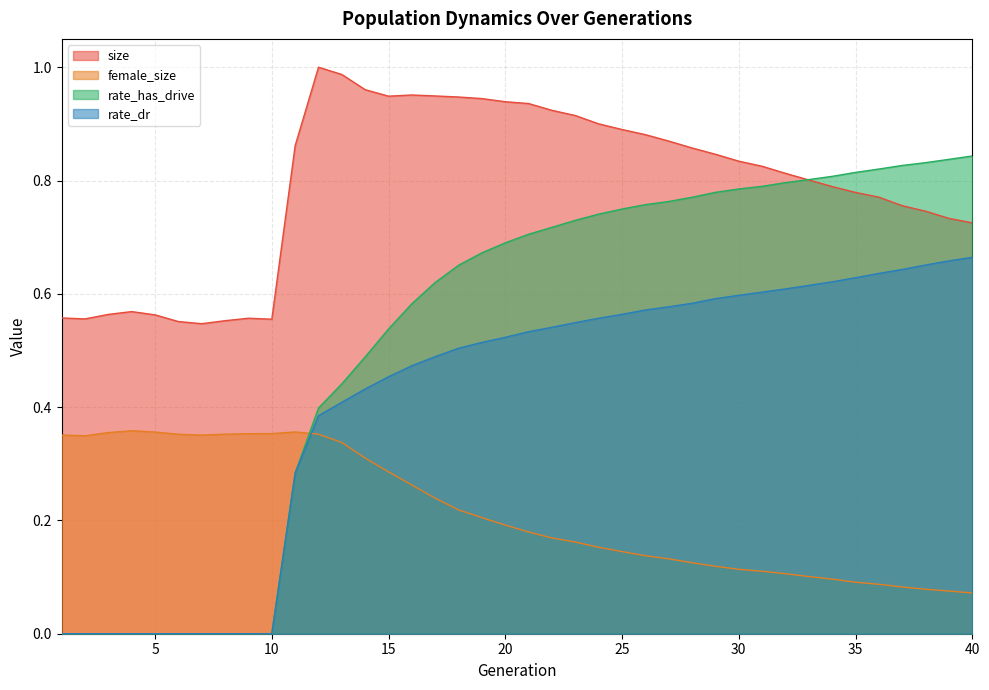

True or false: rate_dr and size cross at least once.

False